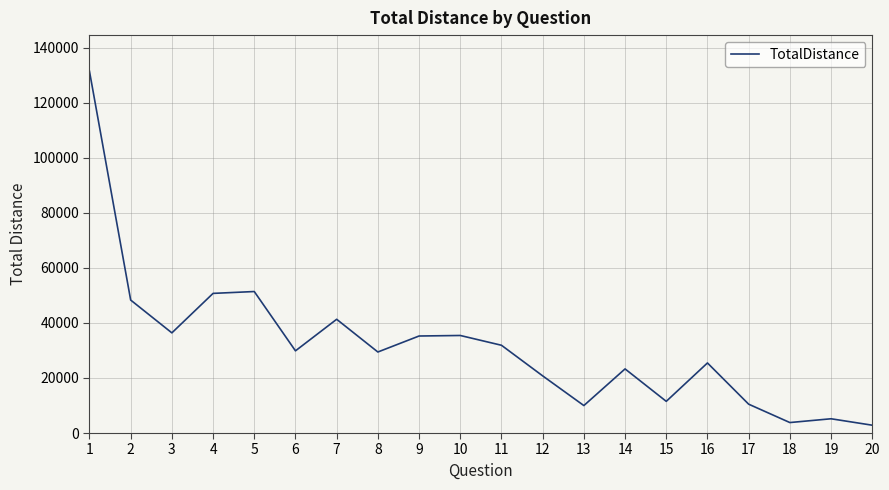

Is this an area chart (filled region under the line)?

No